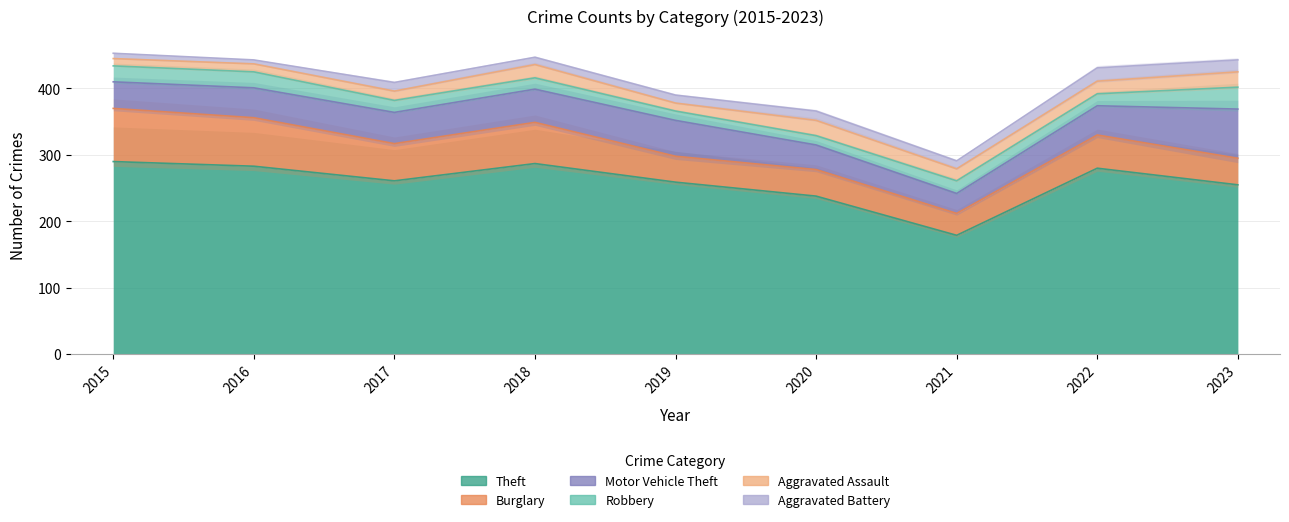

What is the minimum value for Motor Vehicle Theft?

30